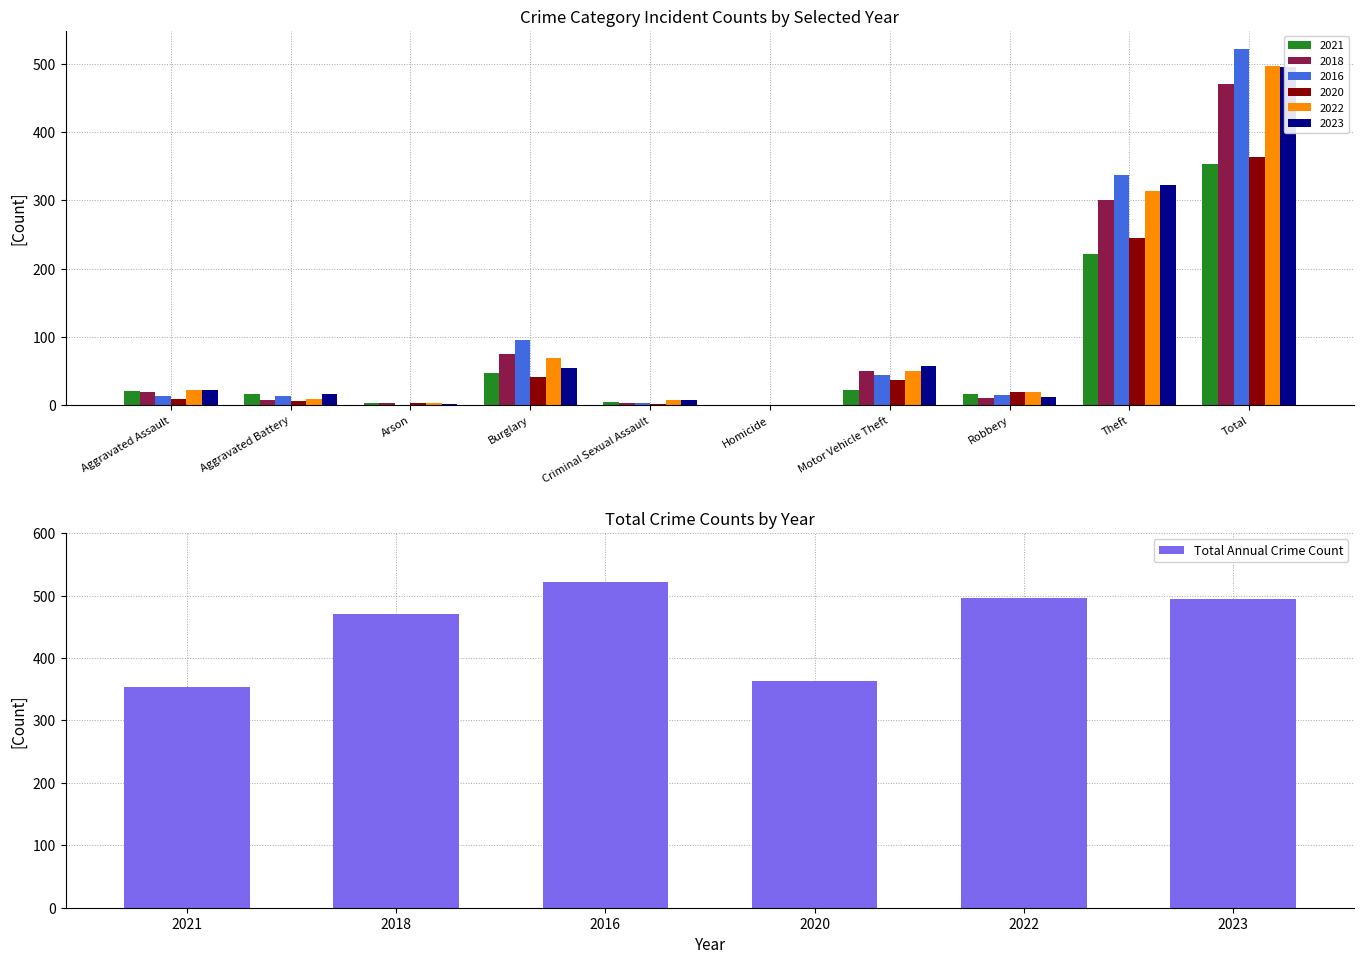

Is it true that Total Annual Crime Count equals 483 at 2021?

False